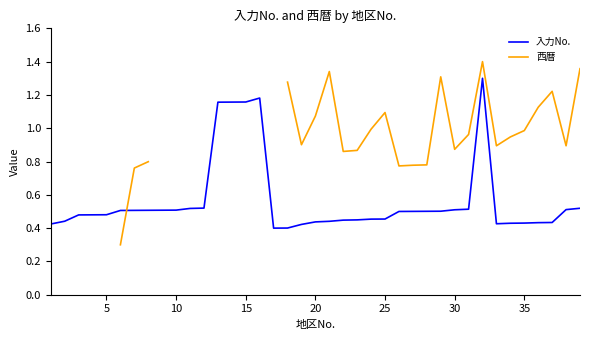

True or false: 西暦 and 入力No. intersect in this chart.

True